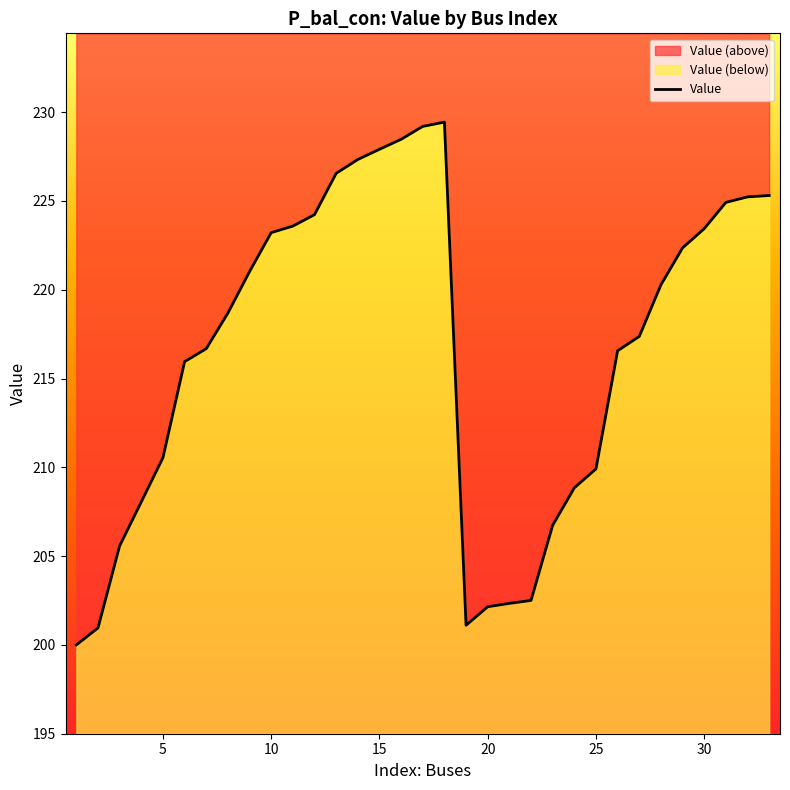

What is the value of the 4th point from the left?

208.1